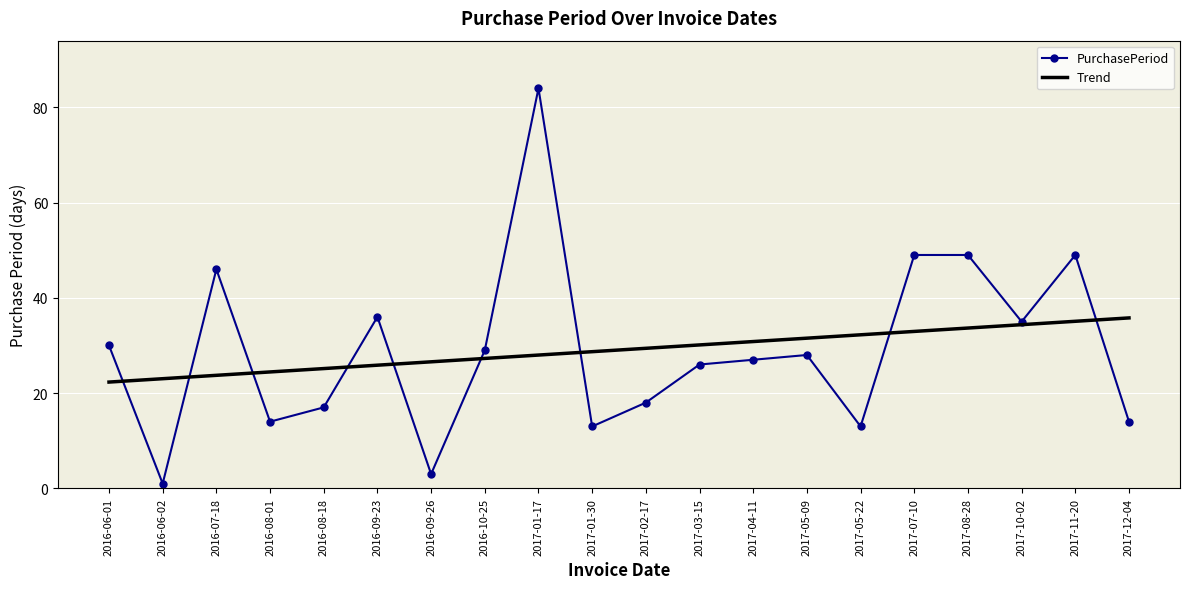

Which series ends up on top after the final intersection of PurchasePeriod and Trend?

Trend